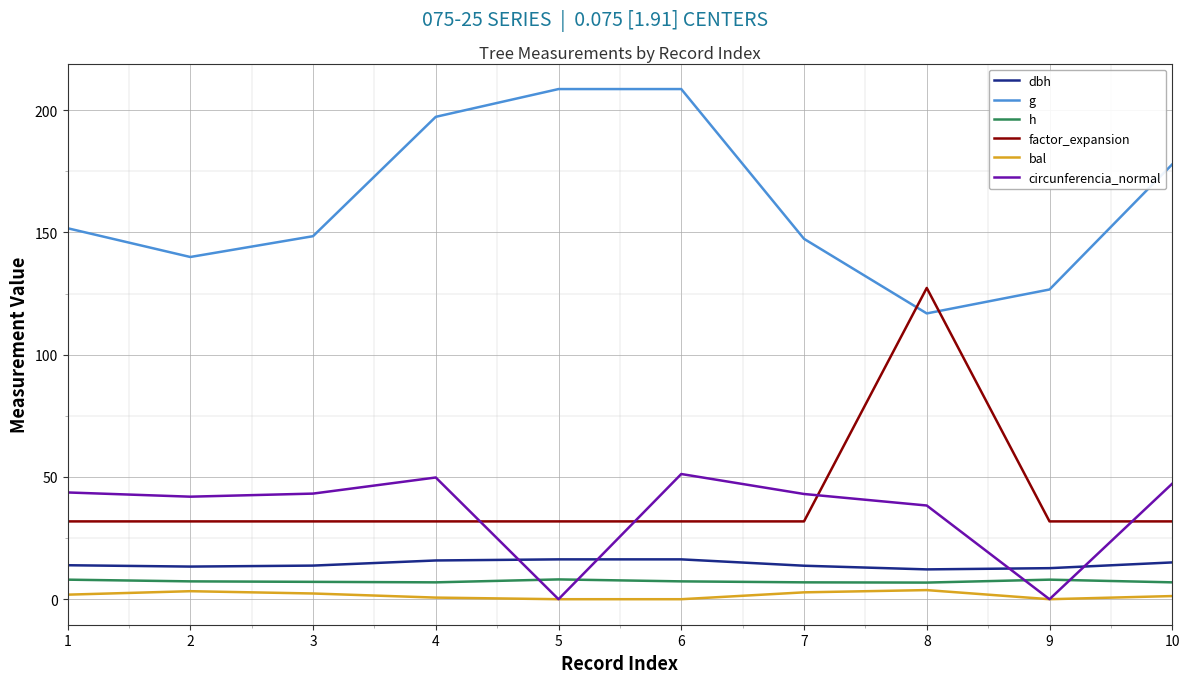

What are all the series names shown in the legend?

dbh, g, h, factor_expansion, bal, circunferencia_normal